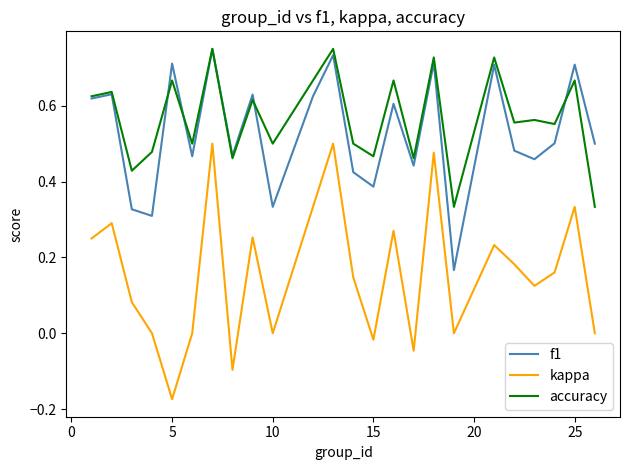

What are all the series names shown in the legend?

f1, kappa, accuracy